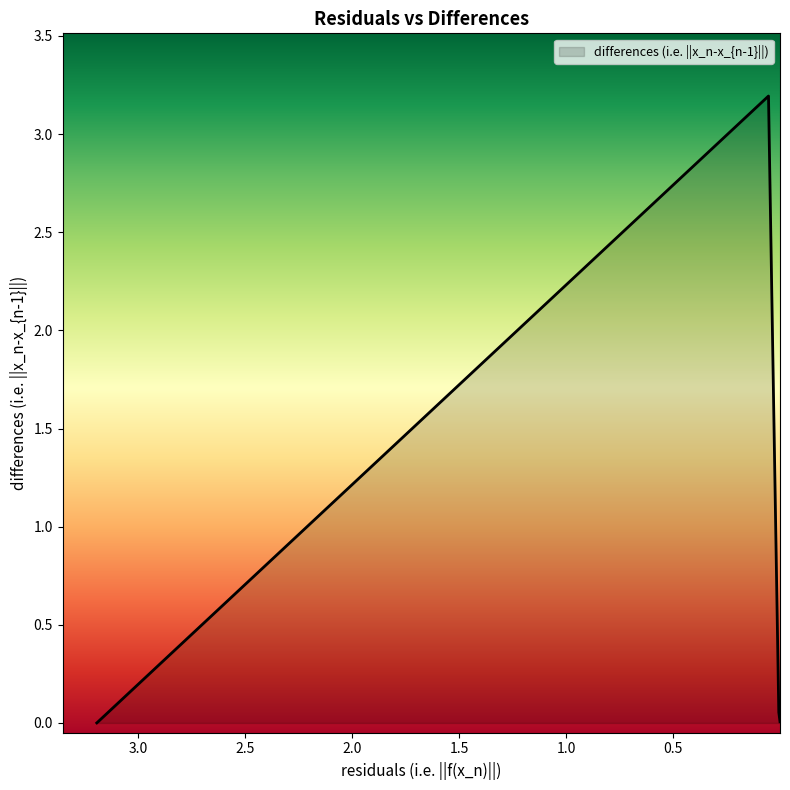

What is the difference between the maximum and minimum values?

3.2